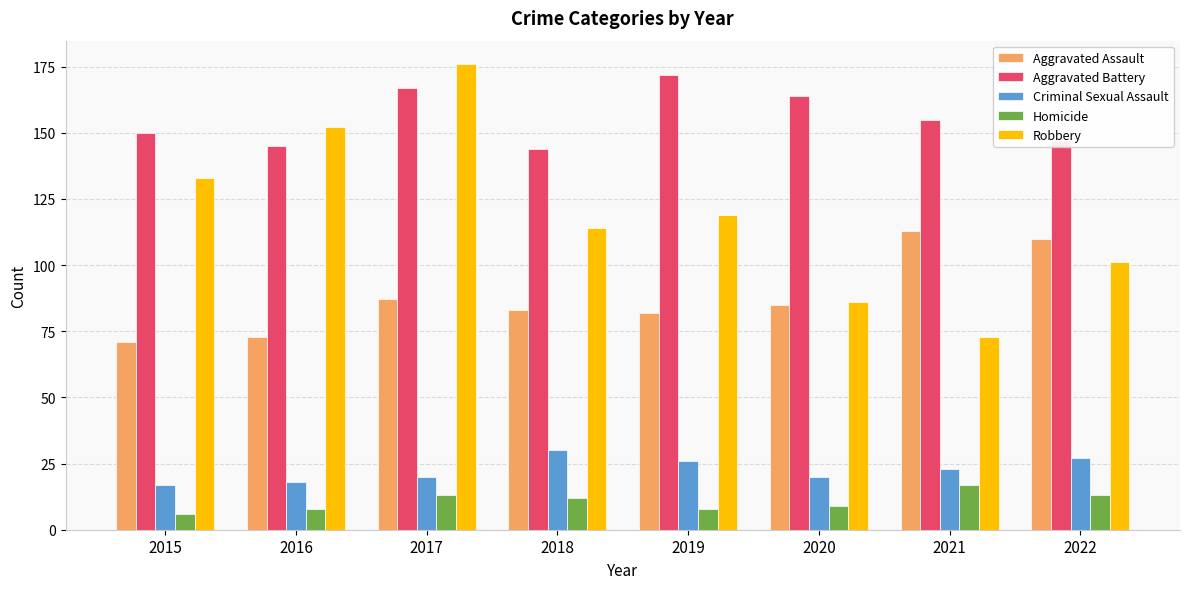

At which label does Robbery first exceed 119?

2015